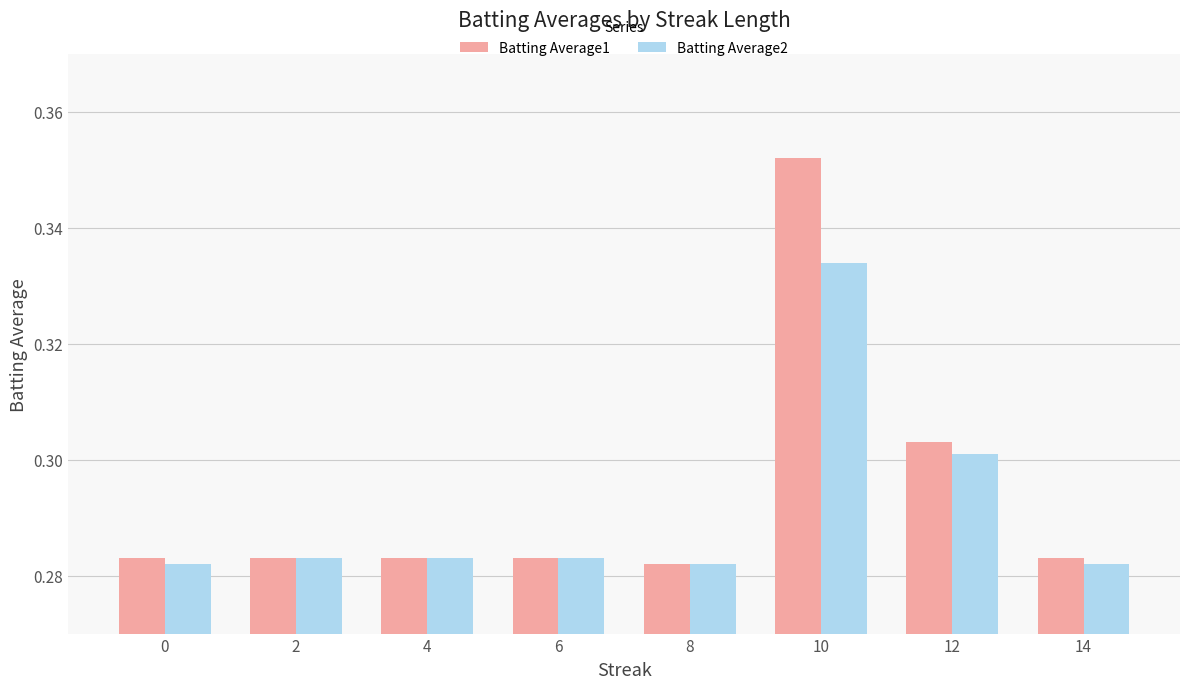

How many Batting Average1 values are between 0 and 1?

8